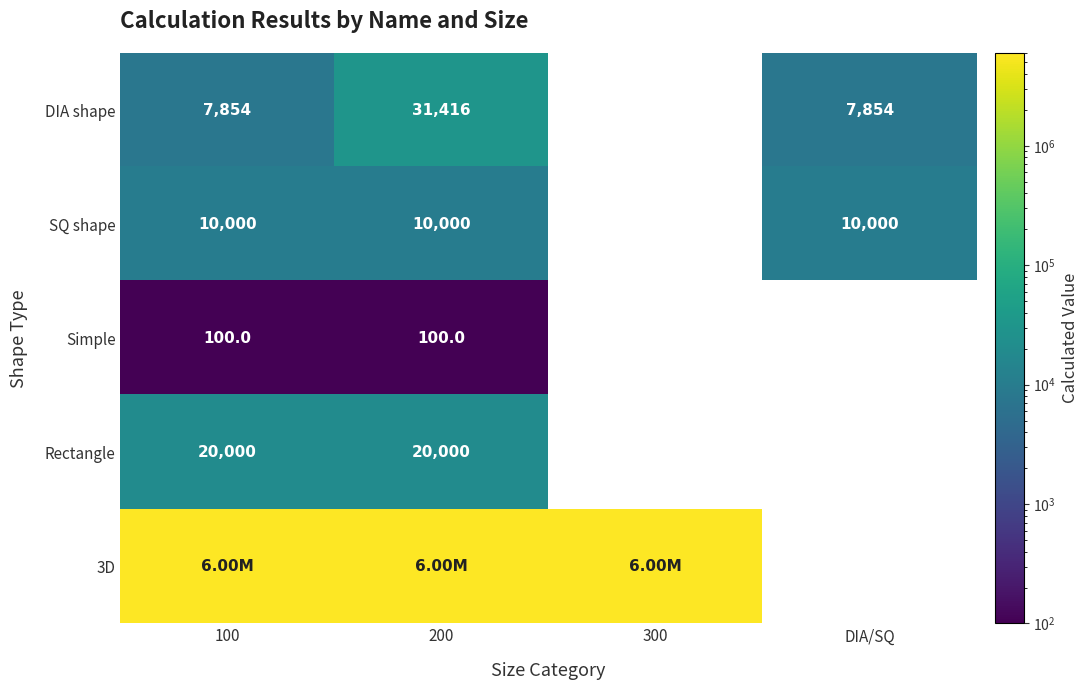

At how many categories does at least one series exceed 5171656?

3